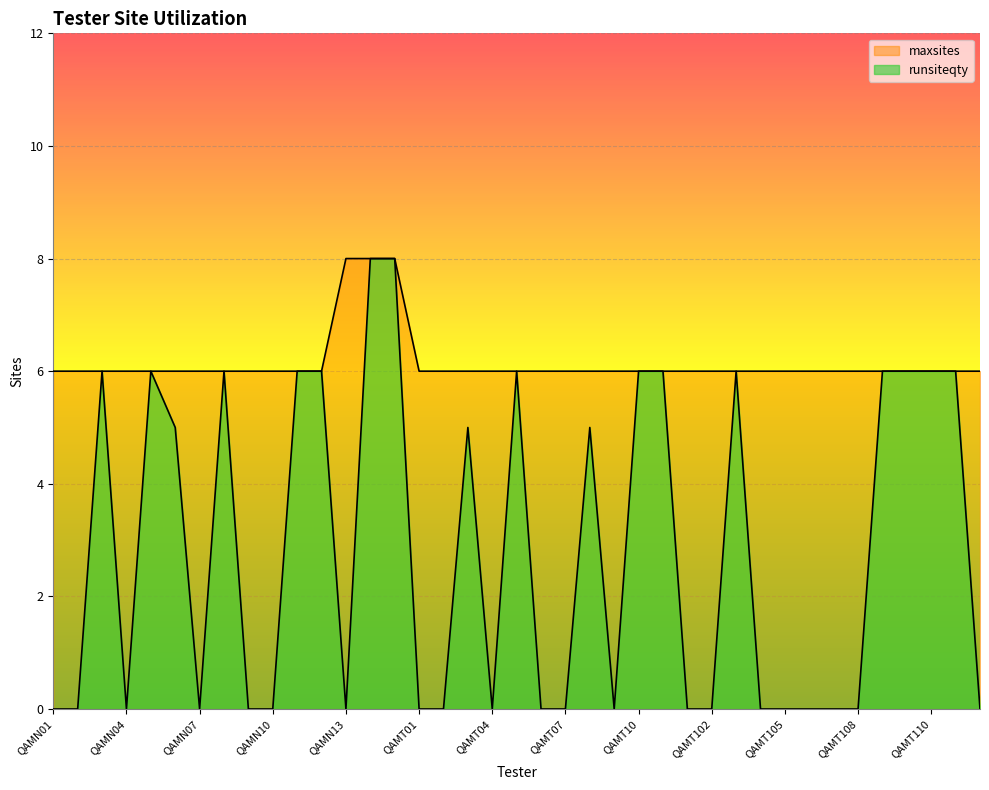

How many lines are shown in the chart?

2